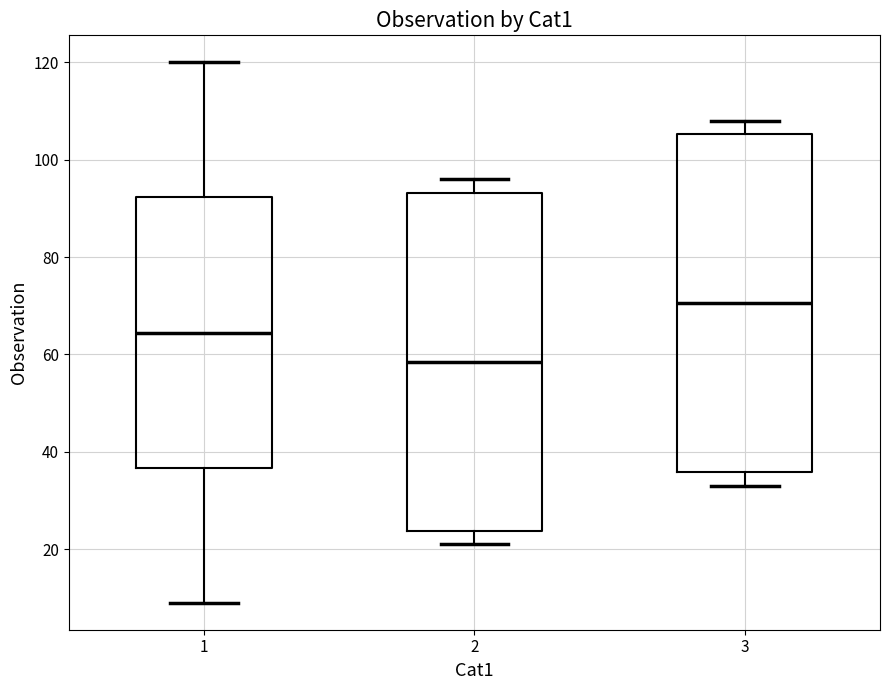

Where is the upper edge of the box at x = 2 on the y-axis? The values are not printed on the chart, so give them approximately, as read against the axis.

94